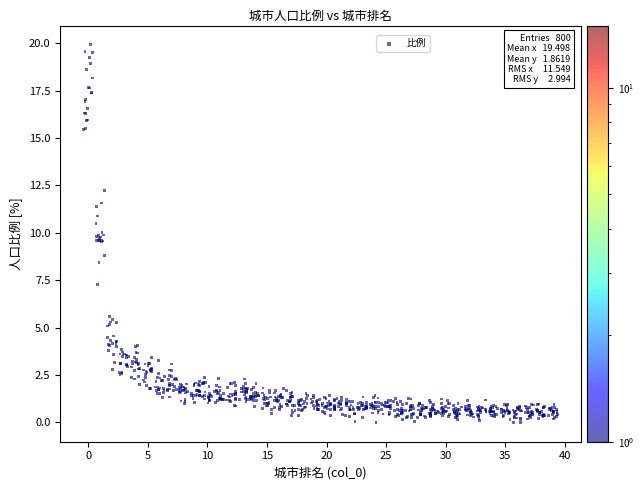

What is the range of Y values (max minus min)?

20.0